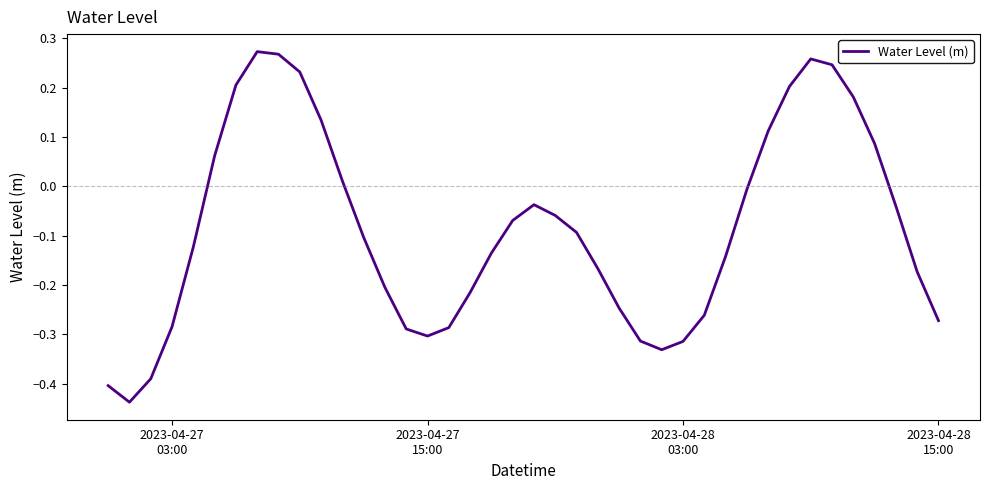

What is the difference between the maximum and minimum values?

0.7